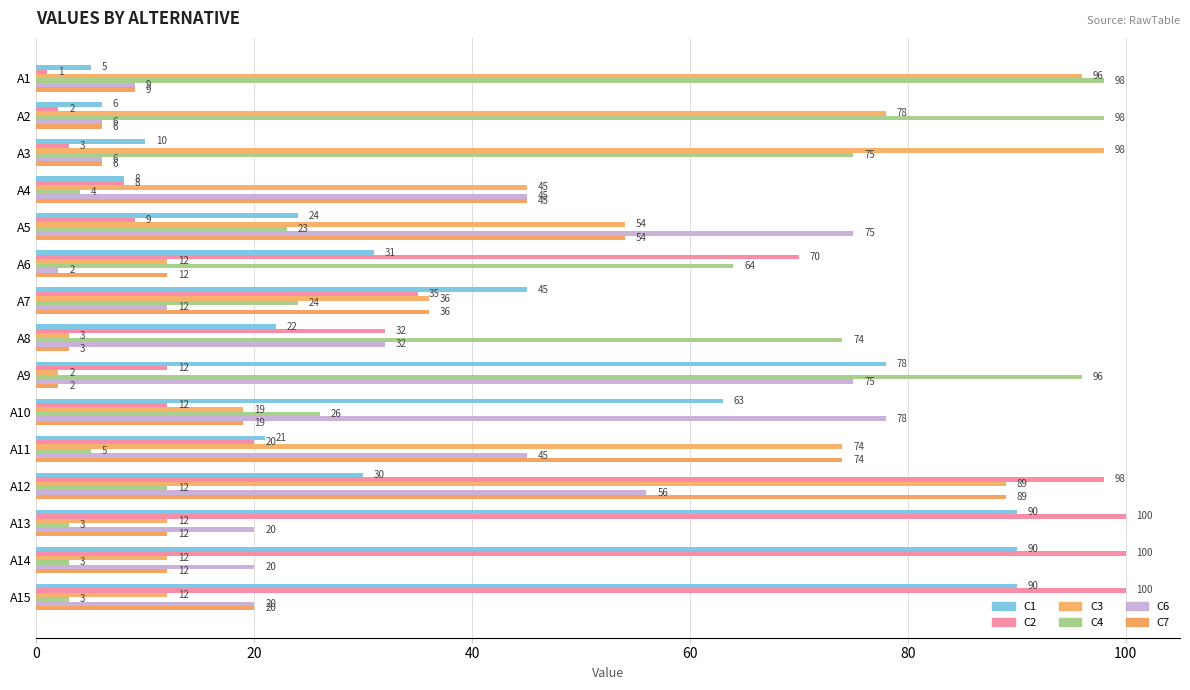

At how many categories does at least one series exceed 41?

15